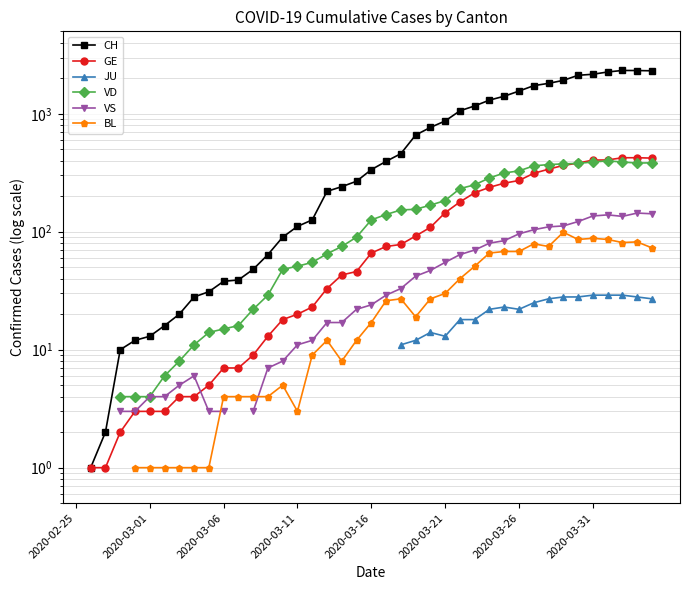

Which label corresponds to the smallest value in the chart?

2020-03-01